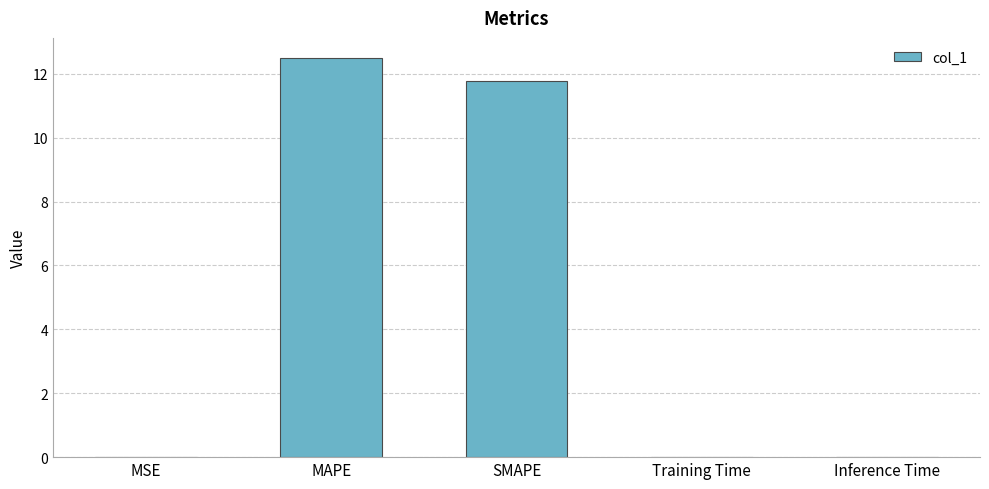

The chart shows a value of 0.0 at Inference Time. True or false?

True